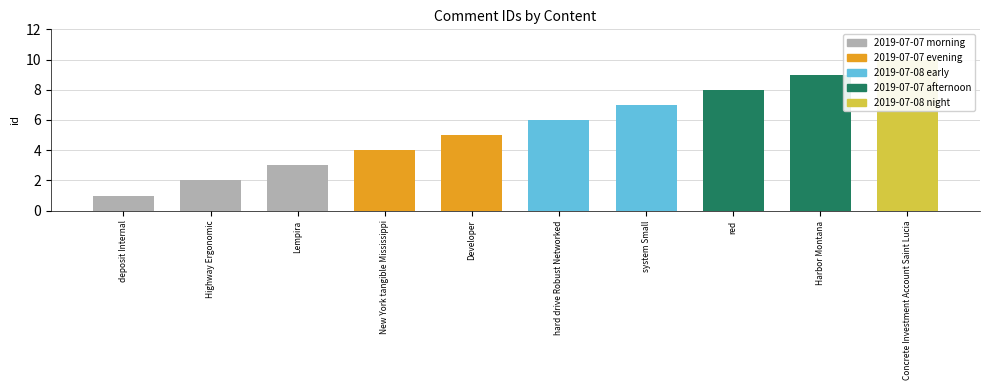

Are the bars grouped side by side (vs. stacked)?

No